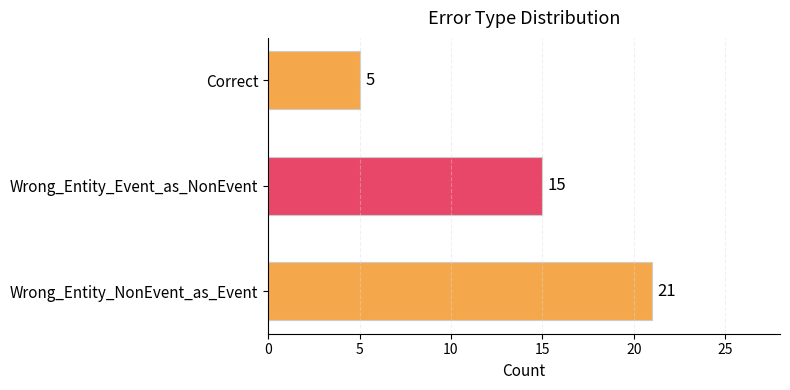

What is the difference between the maximum and second lowest values?

6